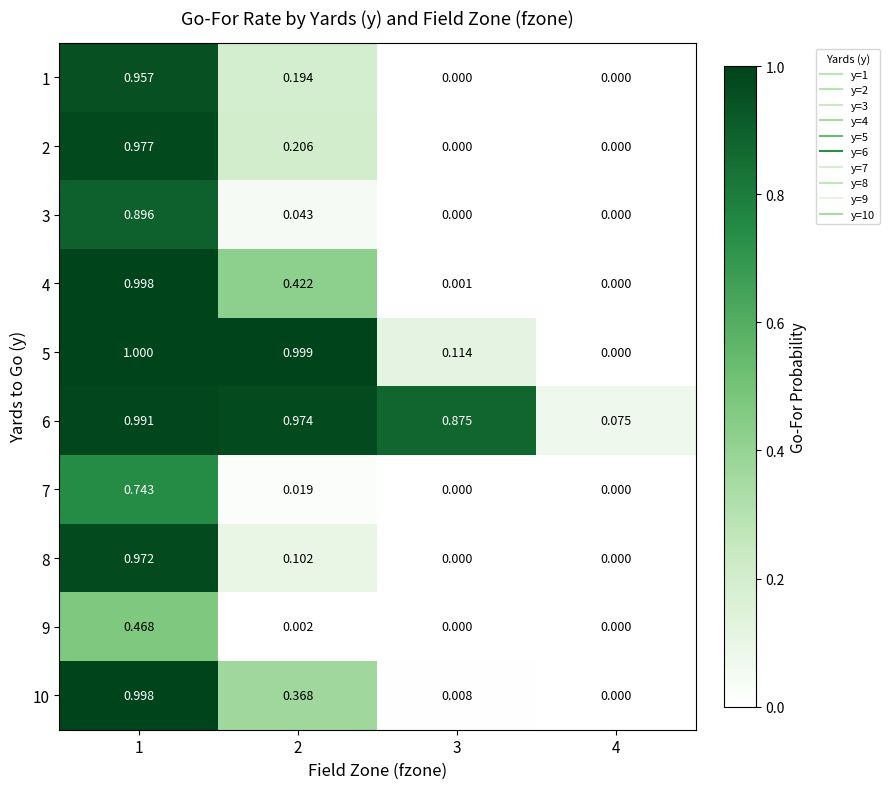

Which series has the largest total across all categories?

6